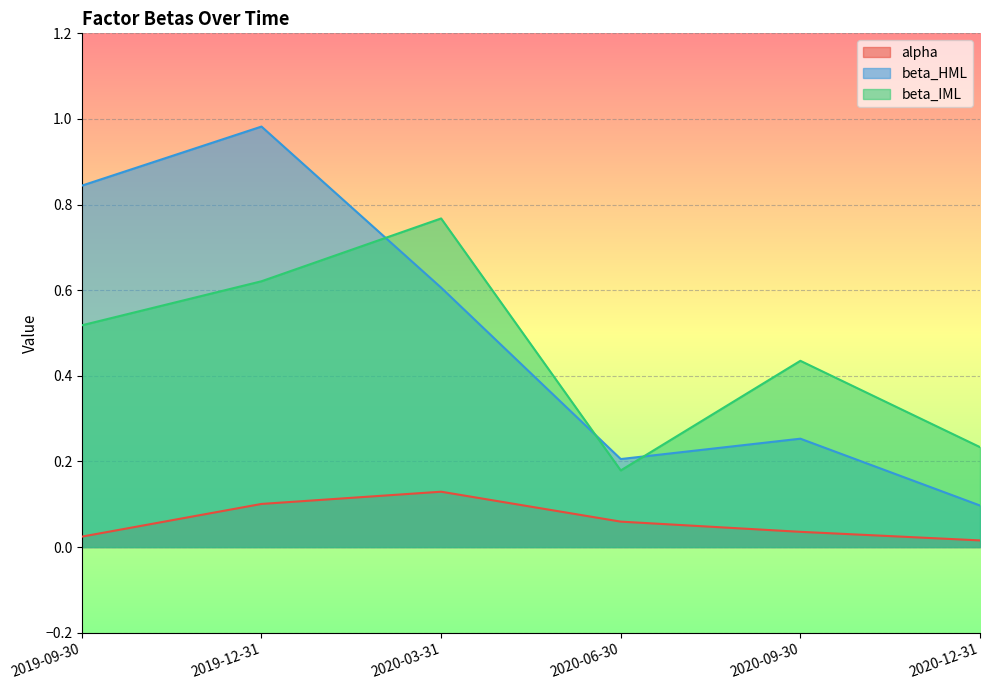

At which label does beta_HML reach its peak?

2019-12-31